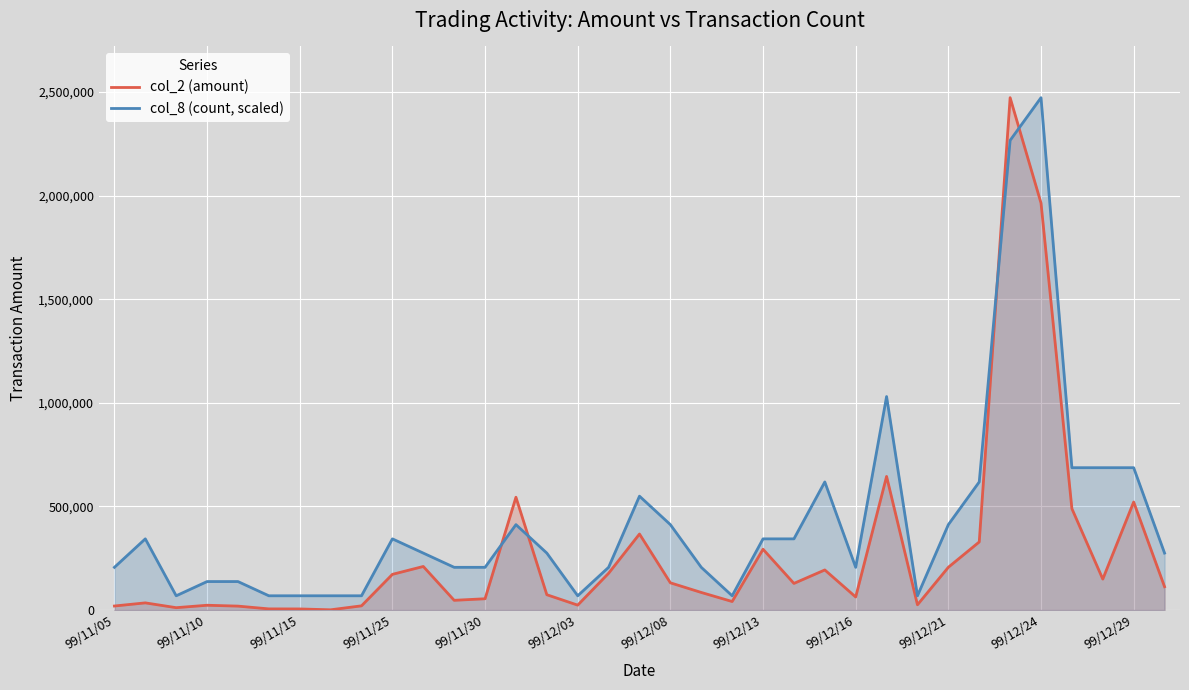

True or false: col_8 (count, scaled) and col_2 (amount) intersect in this chart.

True